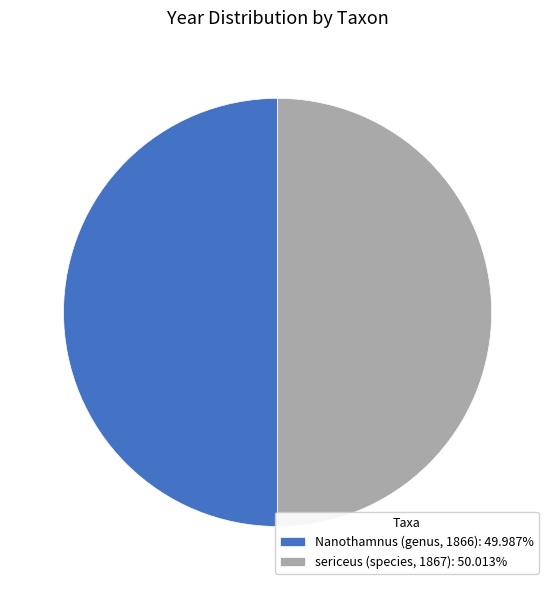

Combined, do sericeus (species, 1867): 50.013% and Nanothamnus (genus, 1866): 49.987% account for over 50%?

Yes